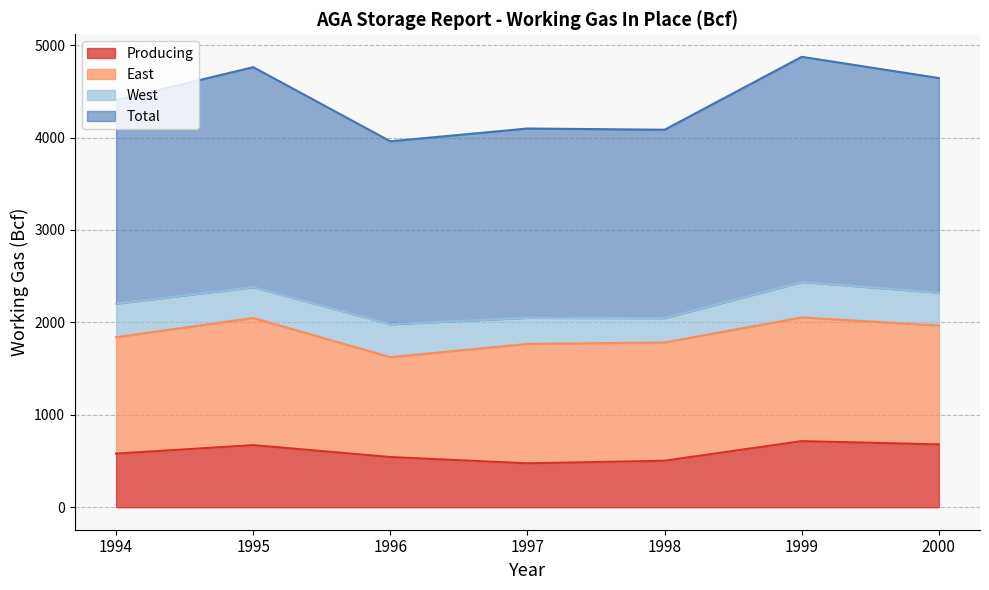

Where is Producing nearest to the value 595?

1994